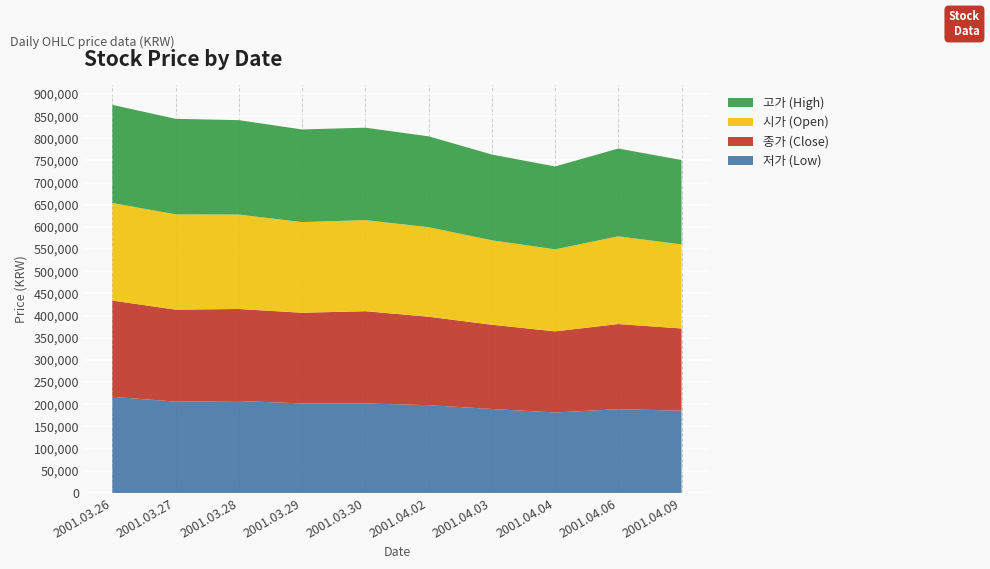

Reading left to right, extract all data points from this chart.

저가 (Low): 2001.03.26=217000	2001.03.27=206000	2001.03.28=207500	2001.03.29=202000	2001.03.30=202000	2001.04.02=198000	2001.04.03=189500	2001.04.04=181500	2001.04.06=189000	2001.04.09=185500
종가 (Close): 2001.03.26=217000	2001.03.27=207500	2001.03.28=207500	2001.03.29=204500	2001.03.30=208000	2001.04.02=199500	2001.04.03=190000	2001.04.04=183000	2001.04.06=192000	2001.04.09=185500
시가 (Open): 2001.03.26=220000	2001.03.27=215000	2001.03.28=213000	2001.03.29=204500	2001.03.30=205500	2001.04.02=202000	2001.04.03=190500	2001.04.04=185000	2001.04.06=198000	2001.04.09=189500
고가 (High): 2001.03.26=221500	2001.03.27=215500	2001.03.28=213000	2001.03.29=209000	2001.03.30=208500	2001.04.02=205000	2001.04.03=193500	2001.04.04=187000	2001.04.06=198000	2001.04.09=190500